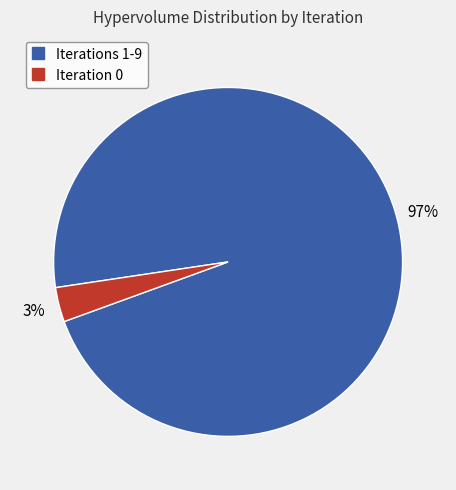

To the nearest percent, what is the average slice percentage?

50%